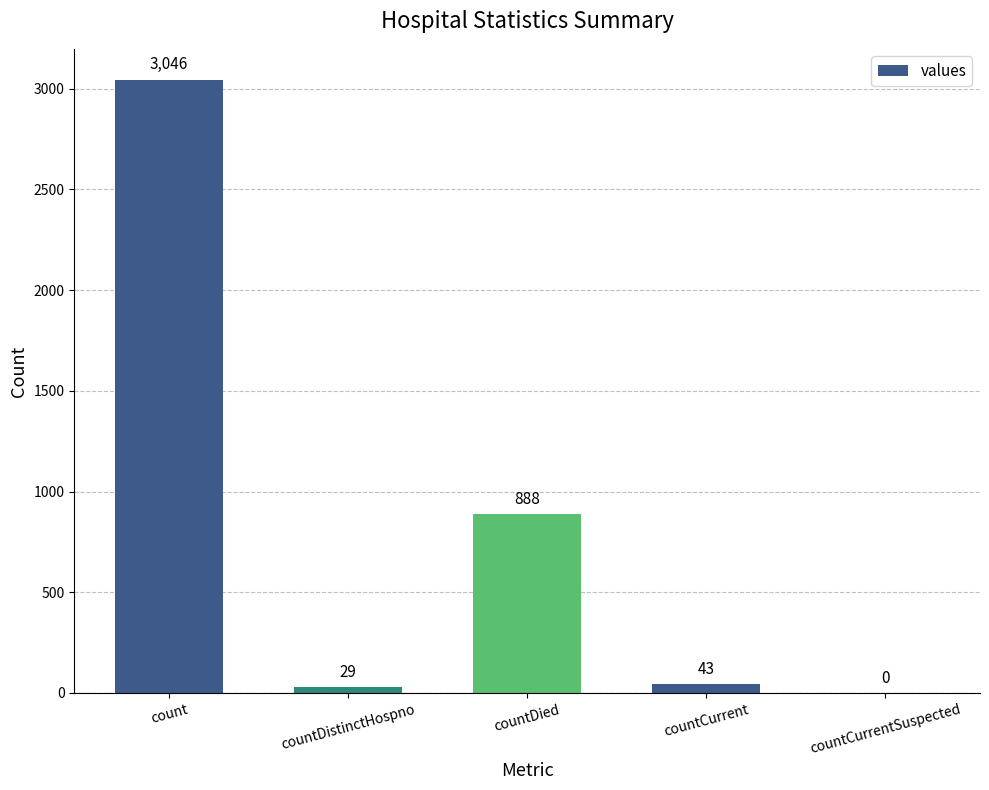

Reading left to right, what are all the values shown in this chart?

count=3046	countDistinctHospno=29	countDied=888	countCurrent=43	countCurrentSuspected=0